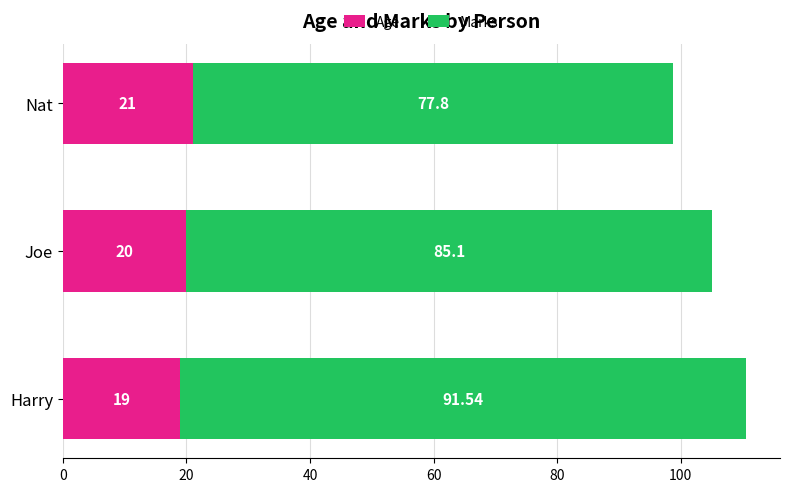

How many values in the Age series are below 20?

1